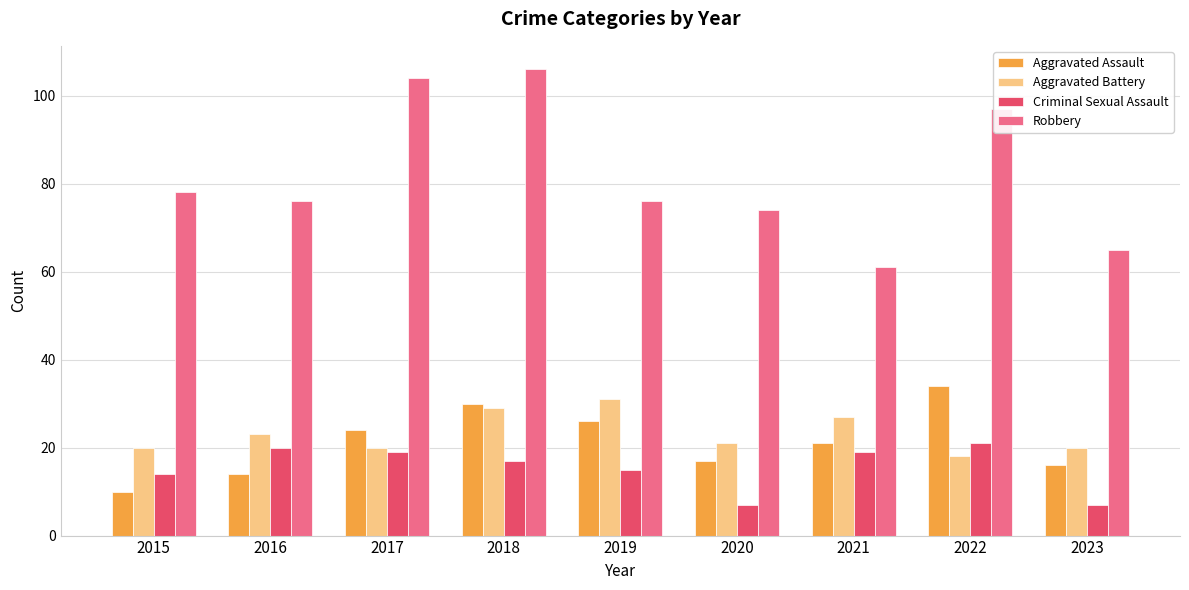

How many categories are shown in the chart?

9